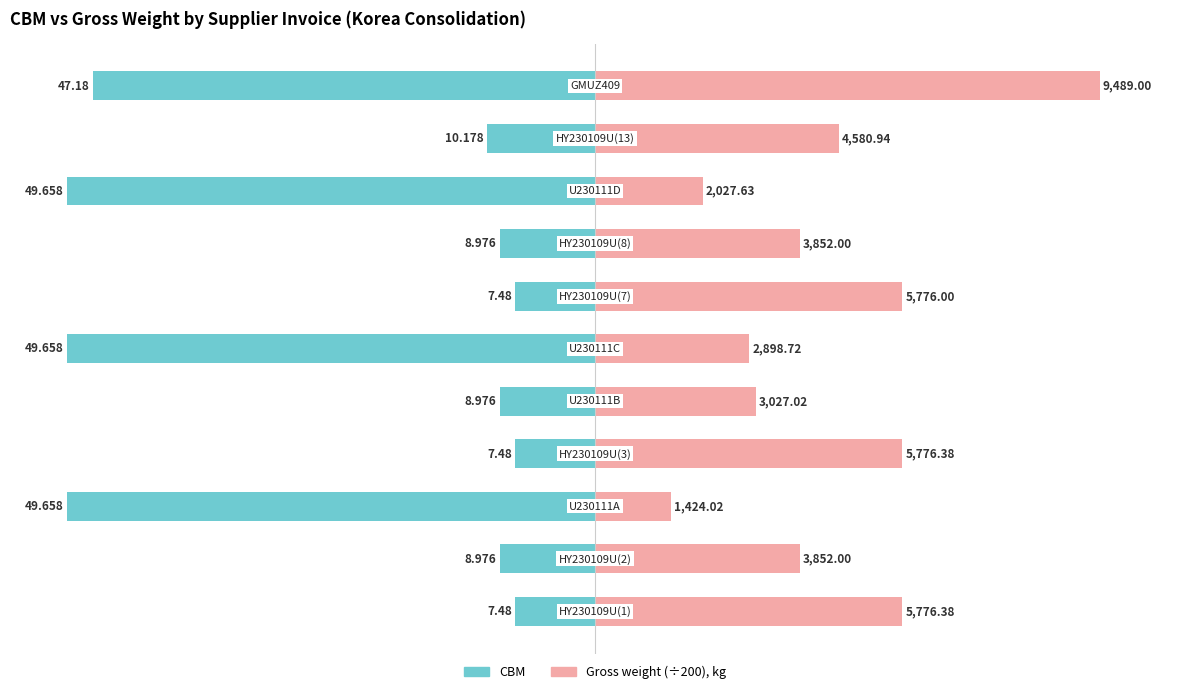

What is the sum of the Gross weight (÷200), kg values at 0 and 7?

48.1